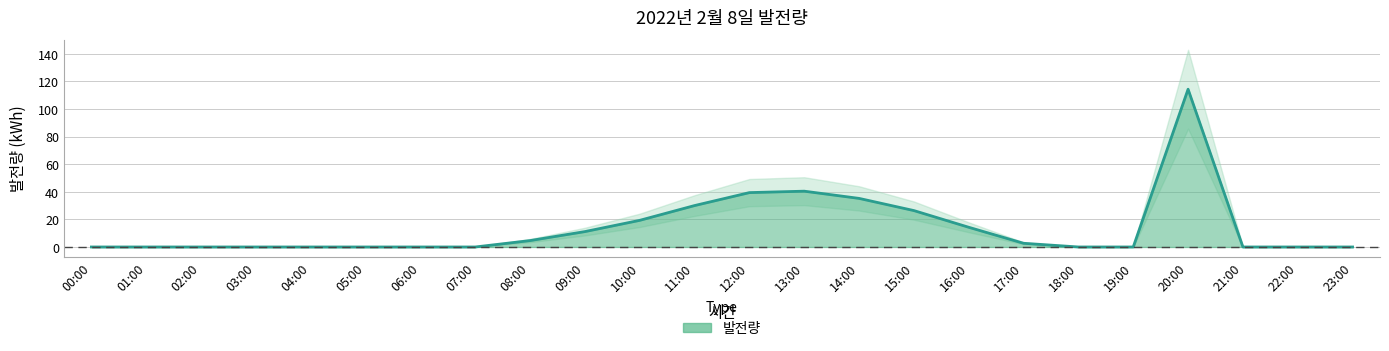

Reading left to right, extract all data points from this chart.

0.0	0.0	0.0	0.0	0.0	0.0	0.0	0.0	4.6	11.1	19.3	30.0	39.4	40.4	35.2	26.4	14.3	2.7	0.0	0.0	114.3	0.0	0.0	0.0